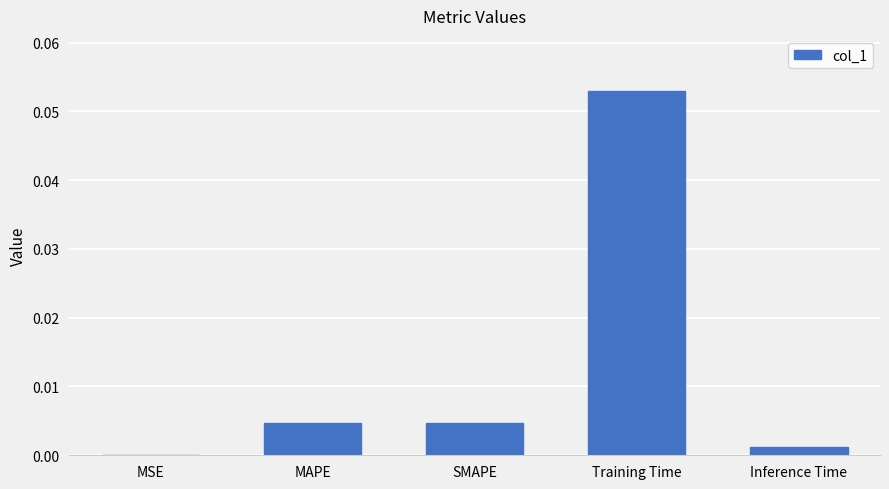

Where is the data nearest to the value 0?

MSE